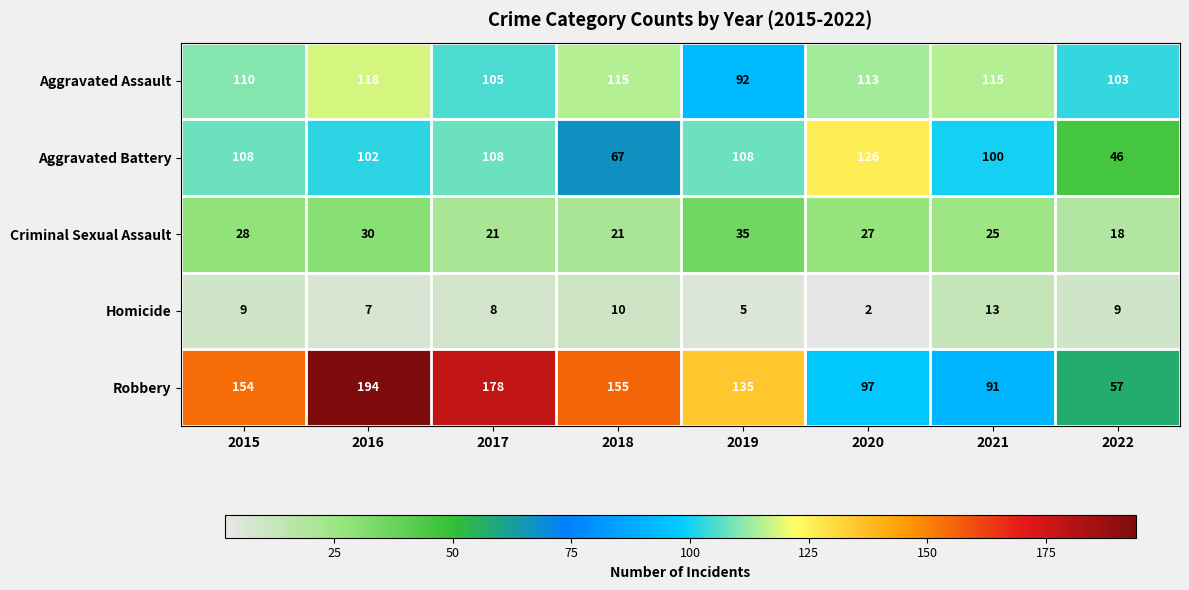

At which label does Aggravated Assault first exceed 113?

2016